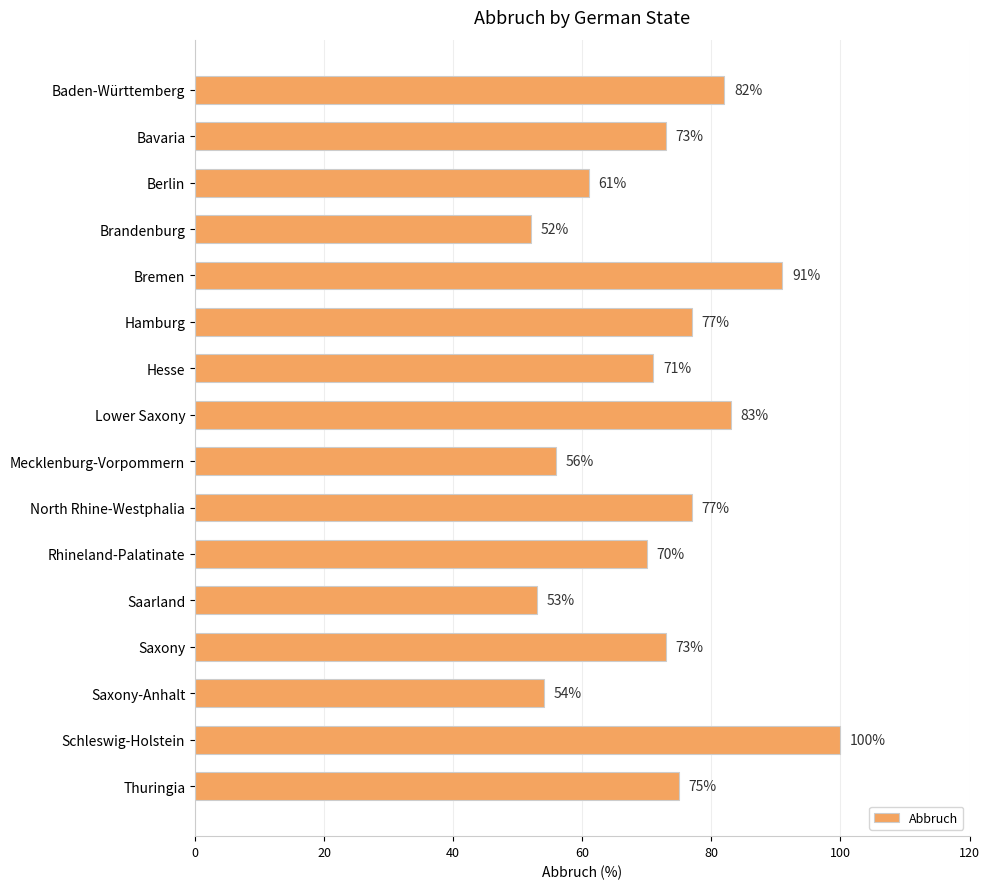

Count the number of data series in this chart.

1